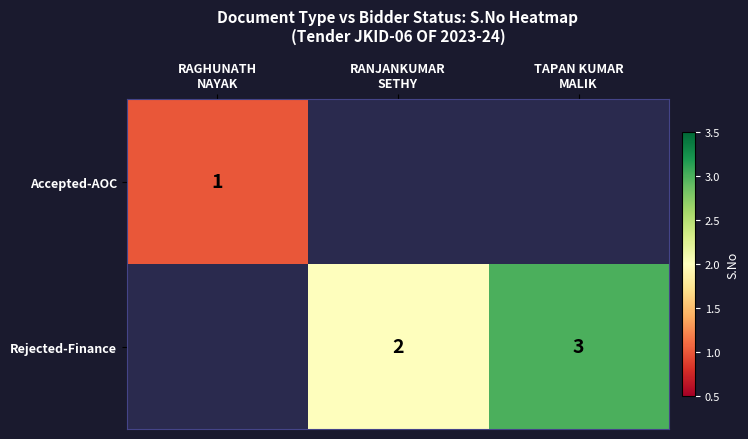

Is the value of Rejected-Finance at RAGHUNATH NAYAK greater than the value of Accepted-AOC at RANJANKUMAR SETHY?

No